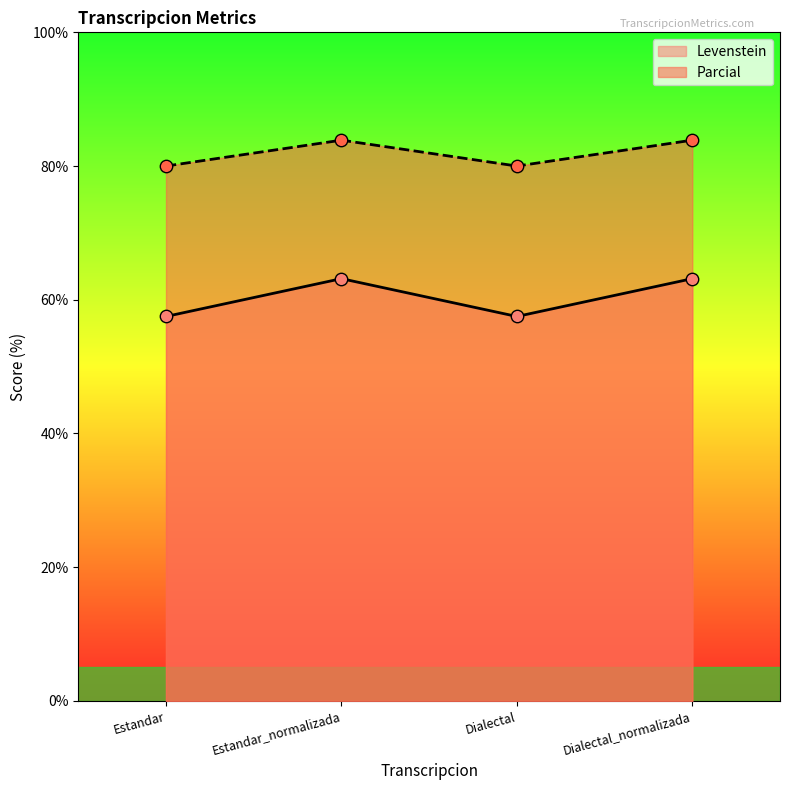

Which series contains the lowest Y value?

Levenstein